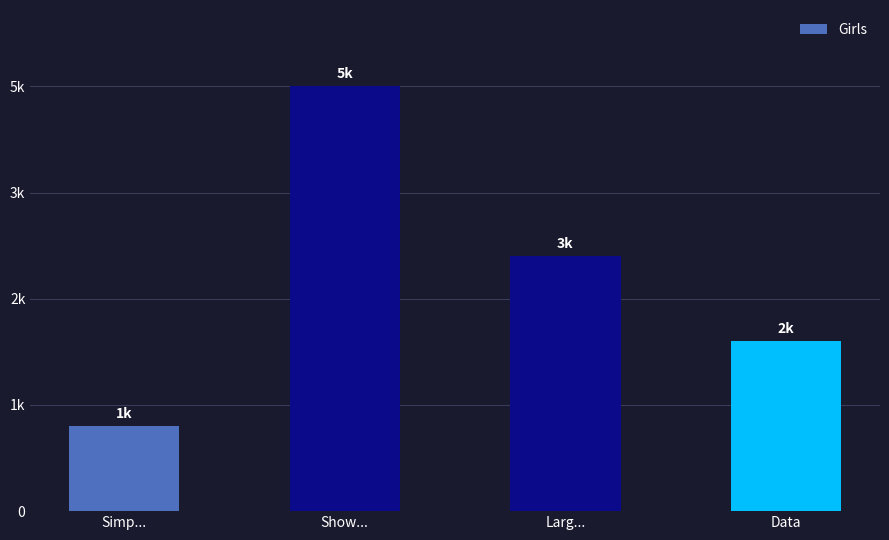

Which label corresponds to the smallest value in the chart?

Simp...